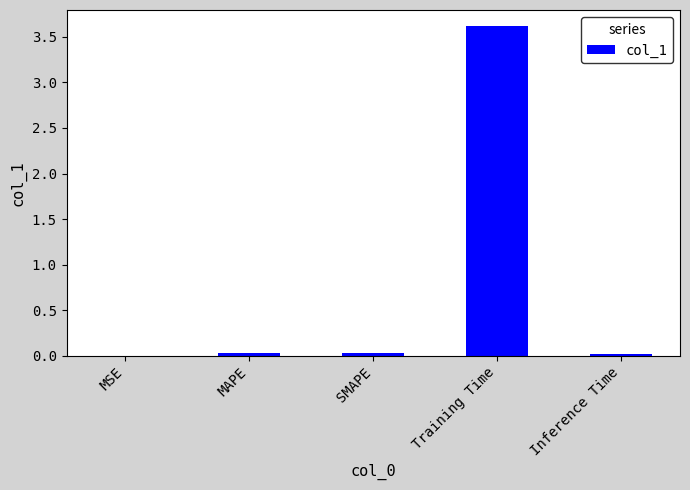

The value at MAPE is 0.0. True or false?

True